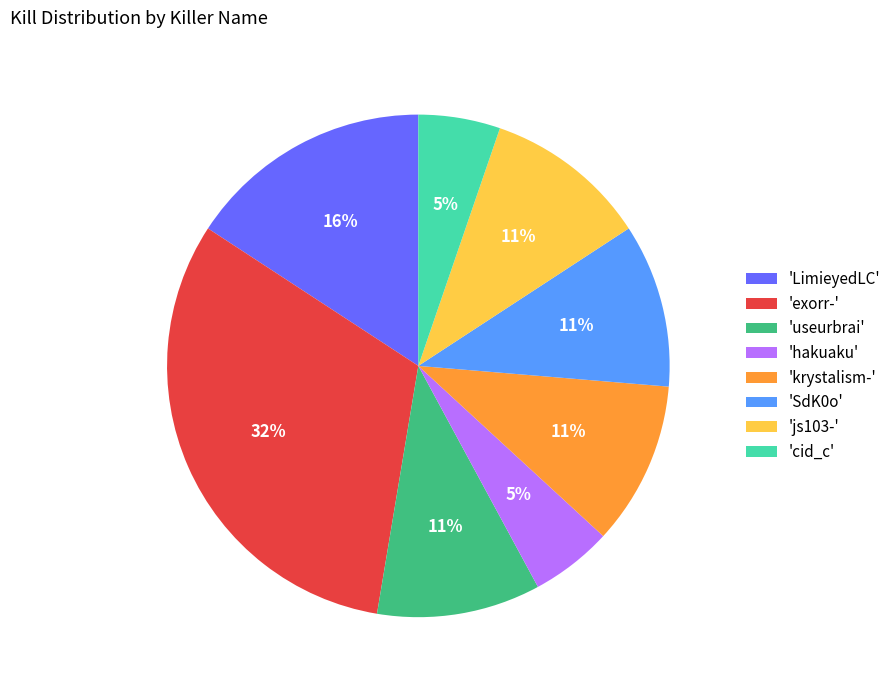

Which has a higher value, 'hakuaku' or 'js103-'?

'js103-'